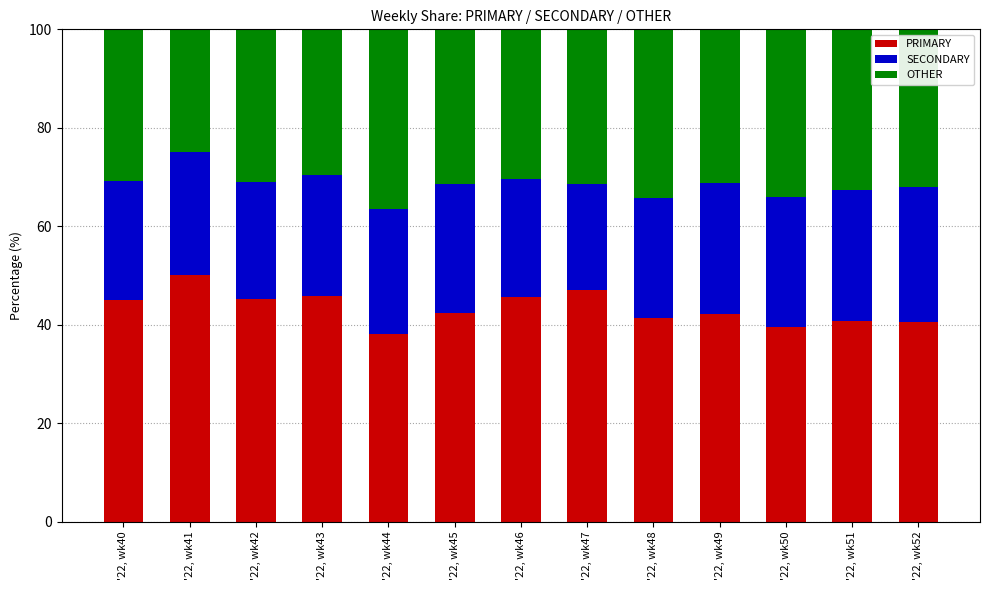

What are all the series names shown in the legend?

PRIMARY, SECONDARY, OTHER